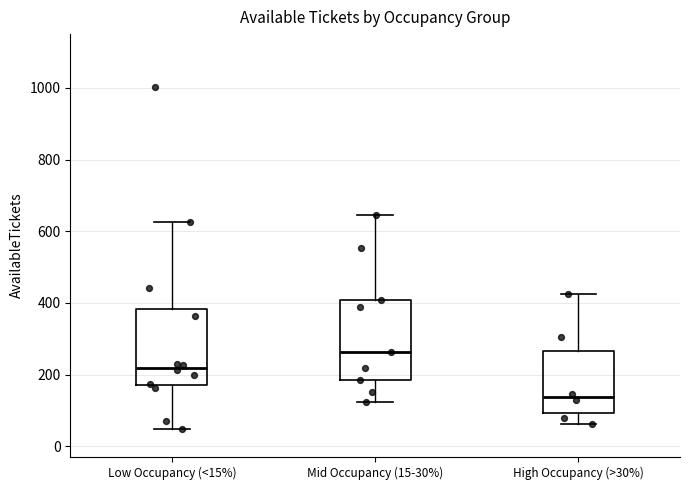

Reading left to right, read every box against the y-axis: the position of its median line, the range the box covers, and the ends of its whiskers. The values are not printed on the chart, so give them approximately, as read against the axis.

Low Occupancy (<15%): median 220, box 180 to 380, whiskers 40 to 620
Mid Occupancy (15-30%): median 260, box 180 to 400, whiskers 120 to 640
High Occupancy (>30%): median 140, box 100 to 260, whiskers 60 to 420